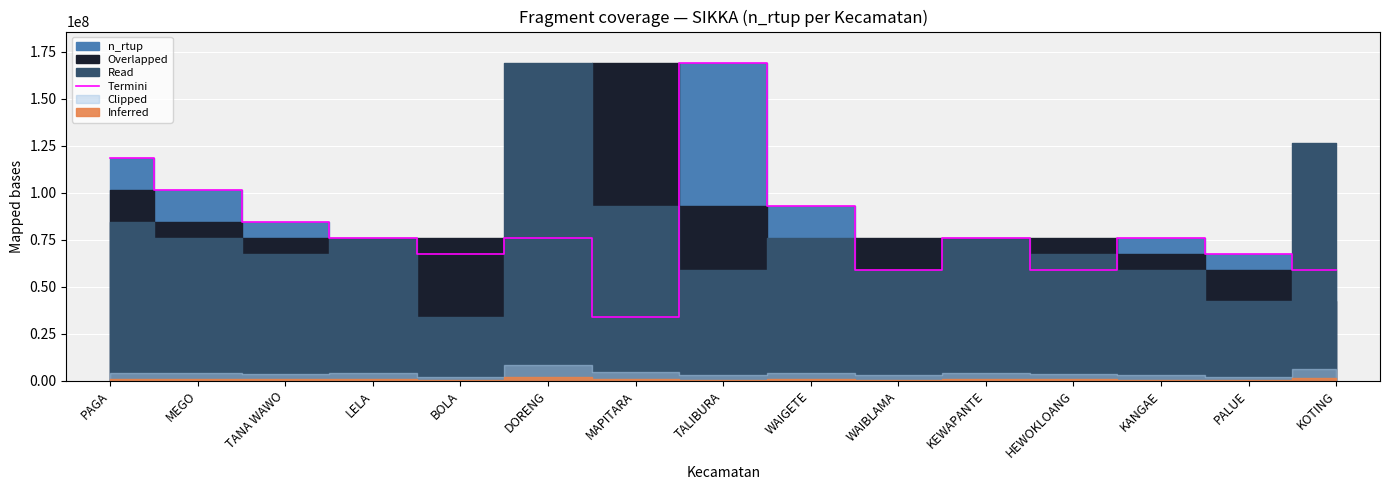

List the labels in order of value, smallest first.

MAPITARA, KOTING, HEWOKLOANG, WAIBLAMA, BOLA, PALUE, DORENG, LELA, KANGAE, KEWAPANTE, TANA WAWO, WAIGETE, MEGO, PAGA, TALIBURA